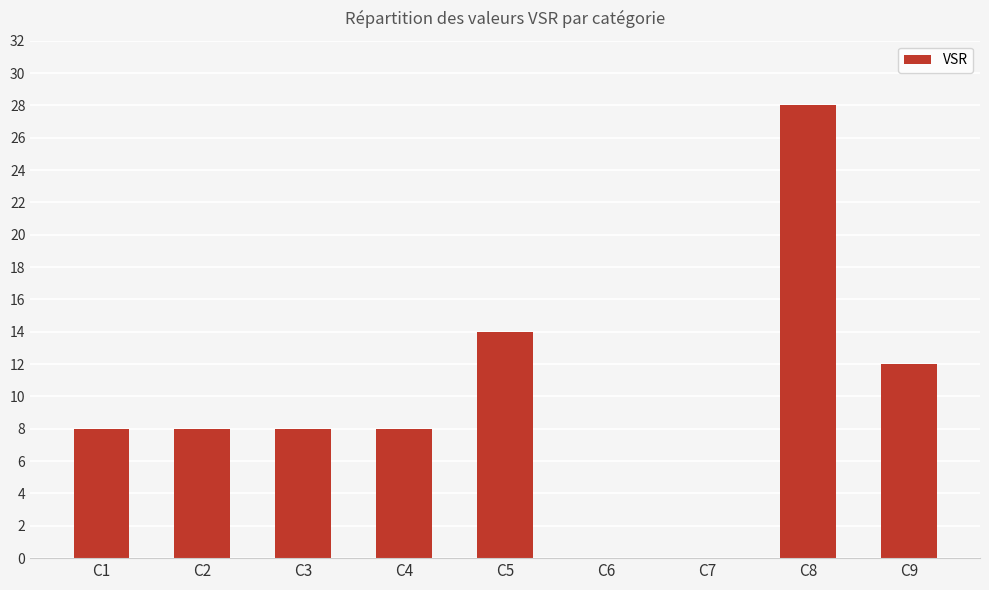

At which category does the chart reach its peak across all series?

C8